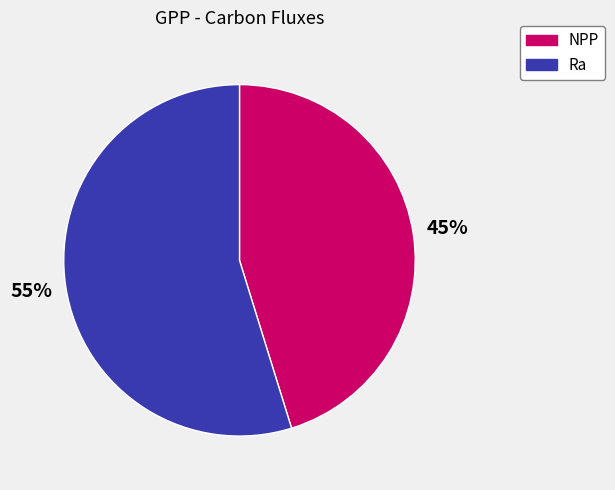

What is the ratio of the value at Ra to the value at NPP?

1.2